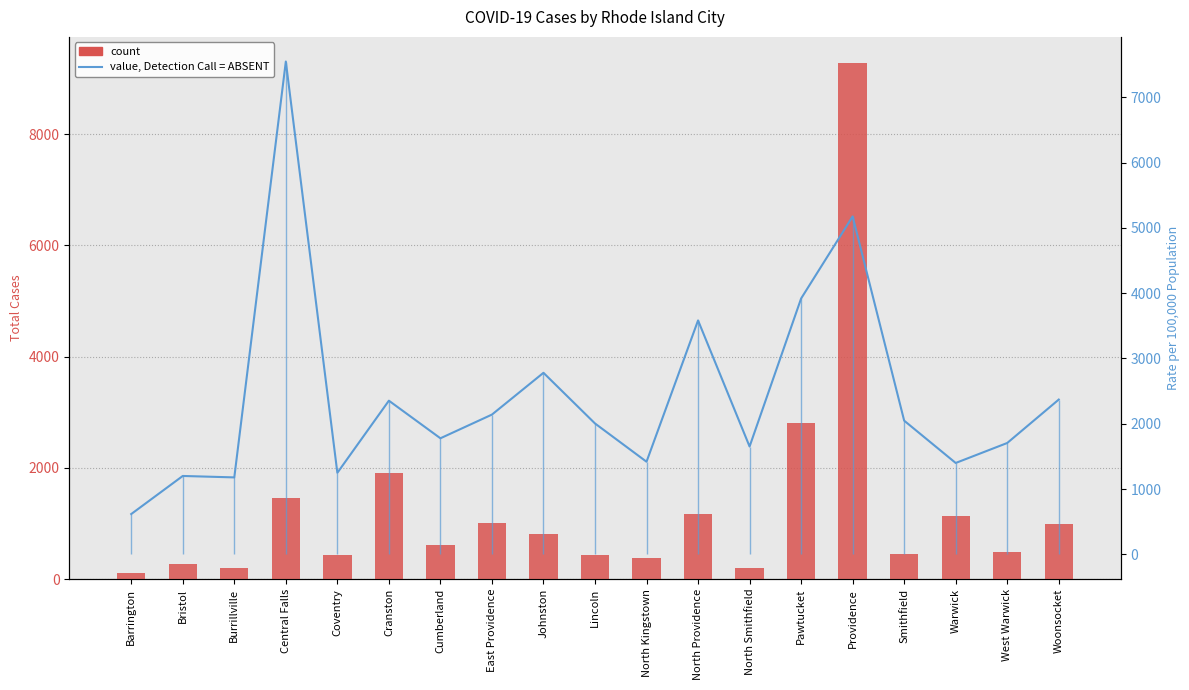

Reading left to right, transcribe all the data shown in this chart.

count: Barrington=100	Bristol=267	Burrillville=194	Central Falls=1463	Coventry=432	Cranston=1911	Cumberland=616	East Providence=1016	Johnston=813	Lincoln=434	North Kingstown=372	North Providence=1163	North Smithfield=204	Pawtucket=2812	Providence=9288	Smithfield=443	Warwick=1135	West Warwick=494	Woonsocket=985
value, Detection Call = ABSENT: Barrington=618	Bristol=1201	Burrillville=1179	Central Falls=7548	Coventry=1249	Cranston=2354	Cumberland=1778	East Providence=2141	Johnston=2781	Lincoln=2005	North Kingstown=1419	North Providence=3583	North Smithfield=1652	Pawtucket=3919	Providence=5176	Smithfield=2048	Warwick=1400	West Warwick=1706	Woonsocket=2371